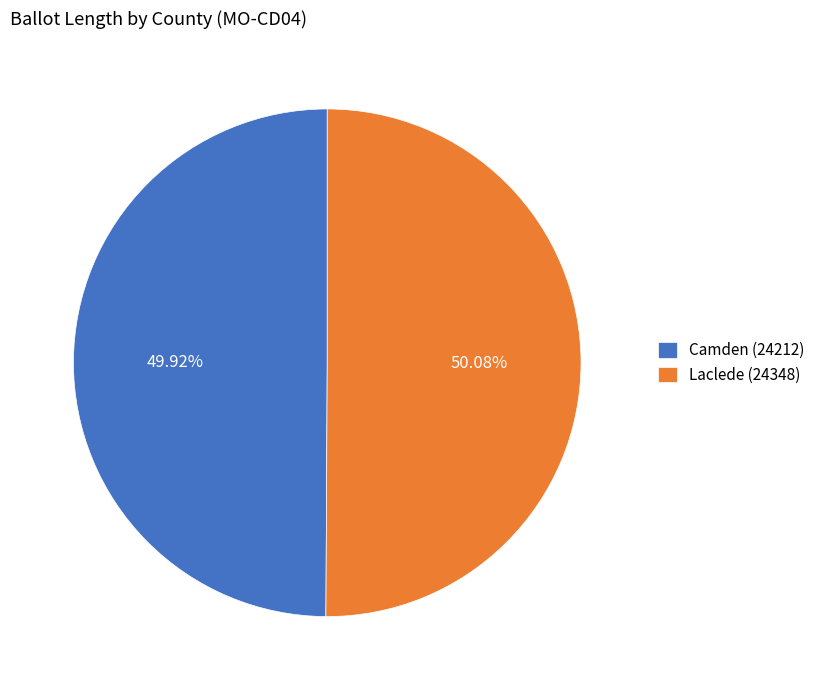

Does any single category account for the majority?

Yes